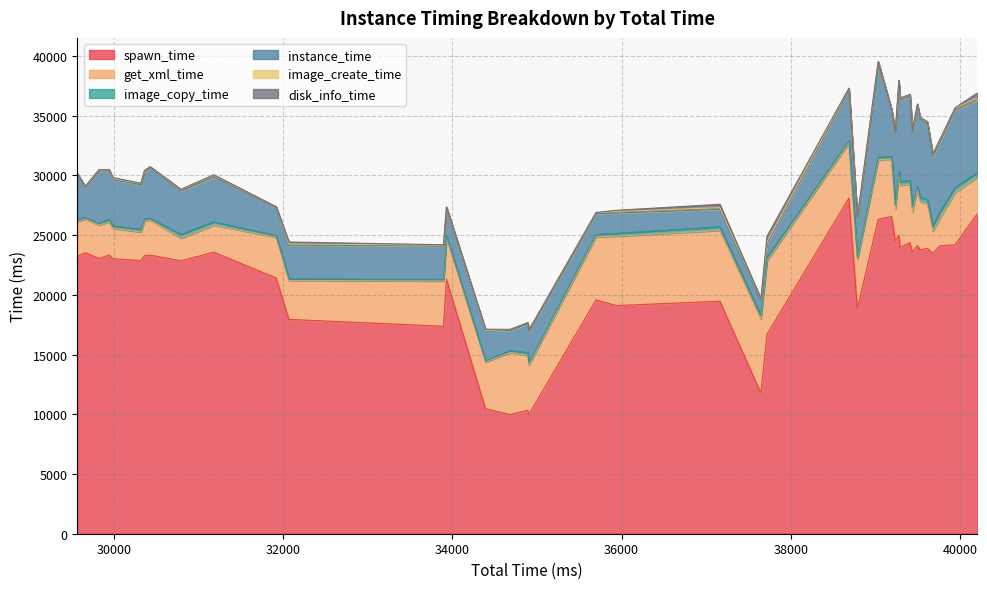

What is the total value across all series at 8?

28844